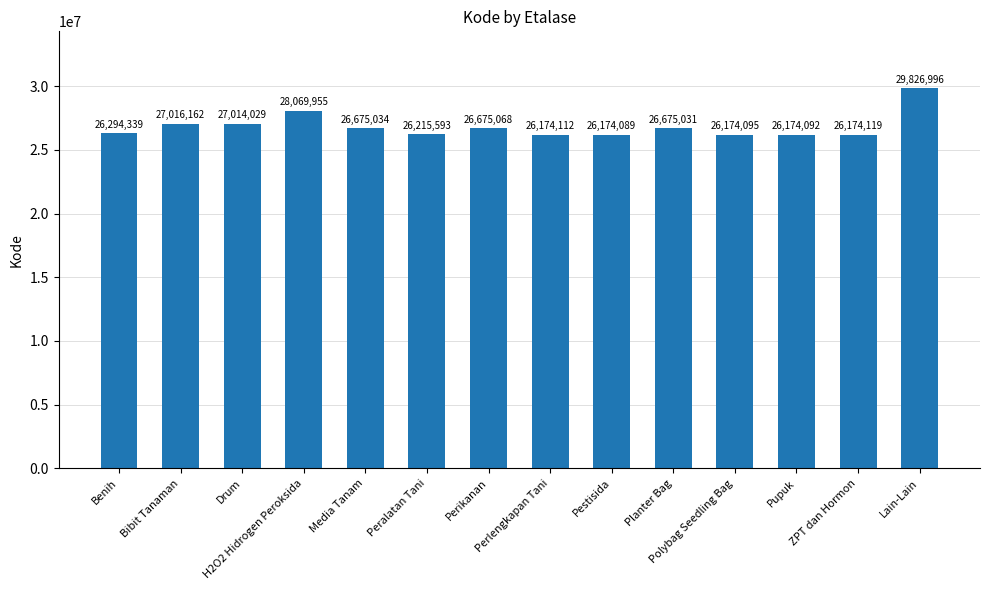

Reading left to right, transcribe all the data shown in this chart.

Benih=26294339	Bibit Tanaman=27016162	Drum=27014029	H2O2 Hidrogen Peroksida=28069955	Media Tanam=26675034	Peralatan Tani=26215593	Perikanan=26675068	Perlengkapan Tani=26174112	Pestisida=26174089	Planter Bag=26675031	Polybag Seedling Bag=26174095	Pupuk=26174092	ZPT dan Hormon=26174119	Lain-Lain=29826996